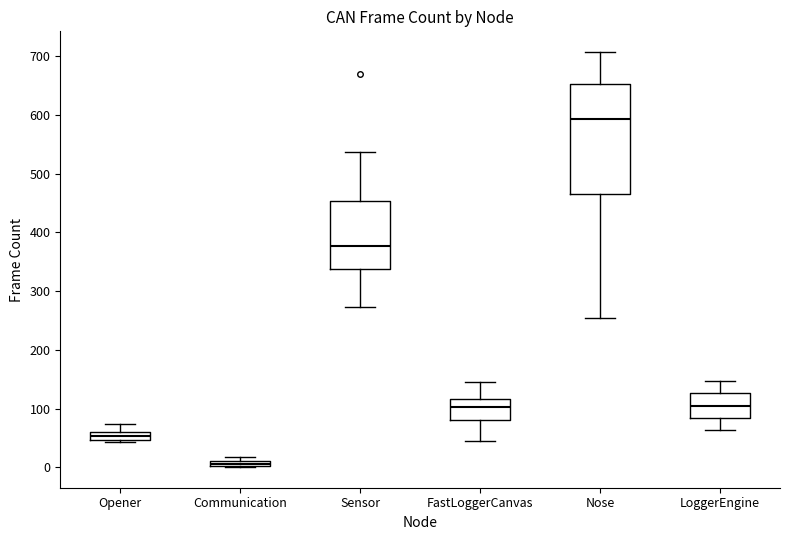

Comparing the boxes themselves (not the whiskers), which one is the tallest?

Nose